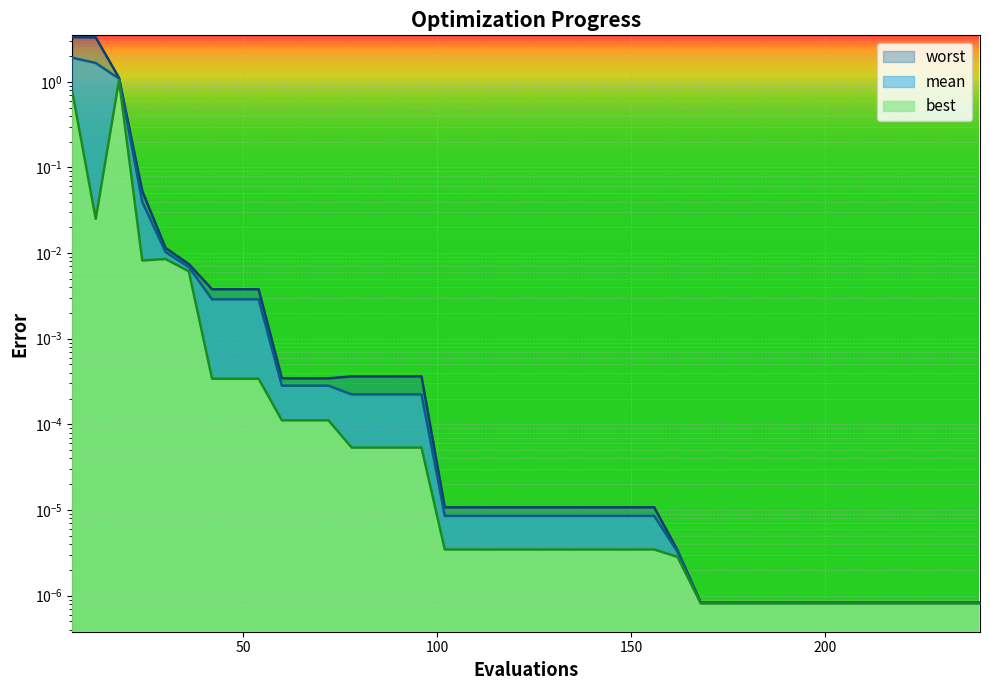

What is the highest value of the best series?

1.0